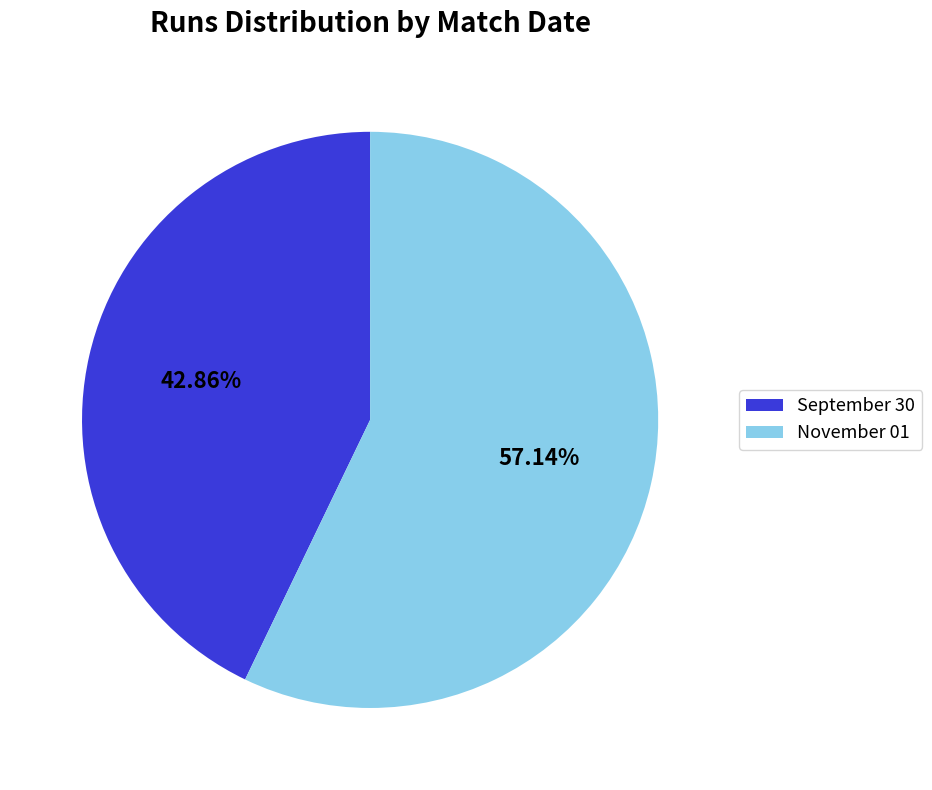

What percentage is the September 30 slice, to the nearest percent?

43%